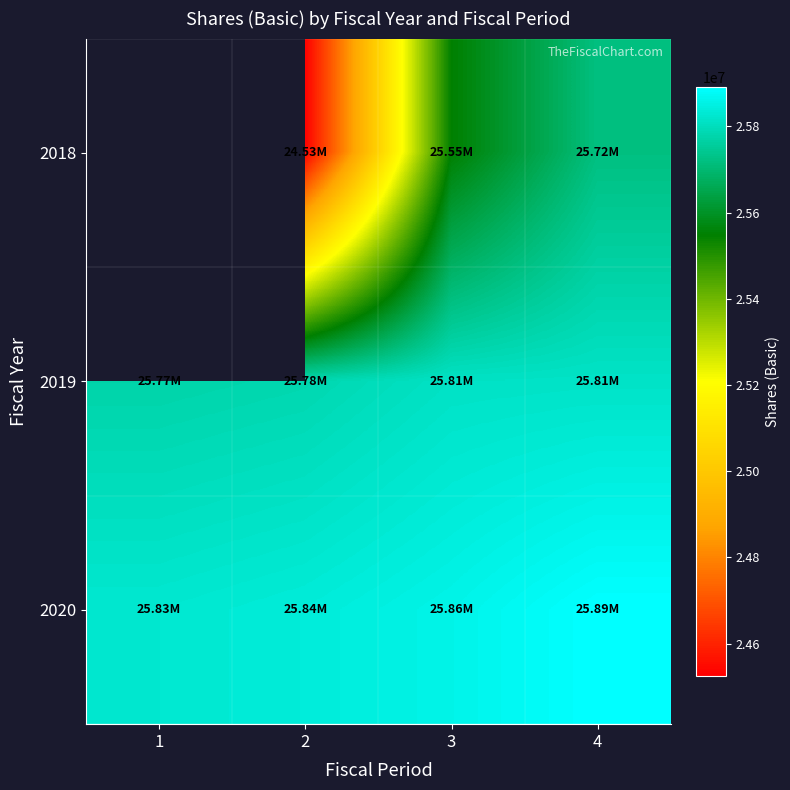

How many values in the 2018 series are below 25546512?

1